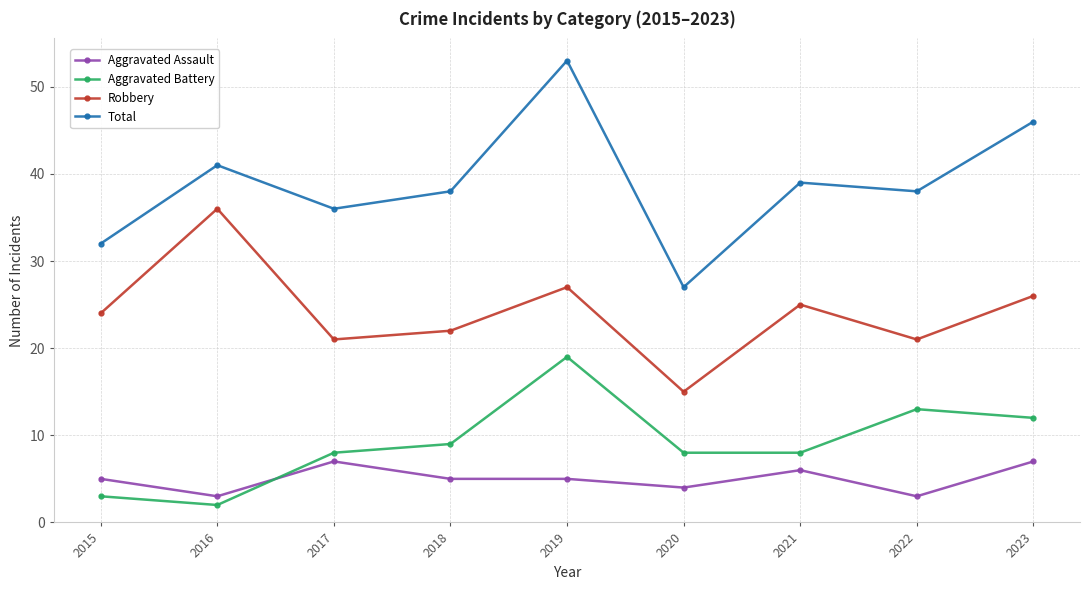

How many distinct data groups are displayed?

4